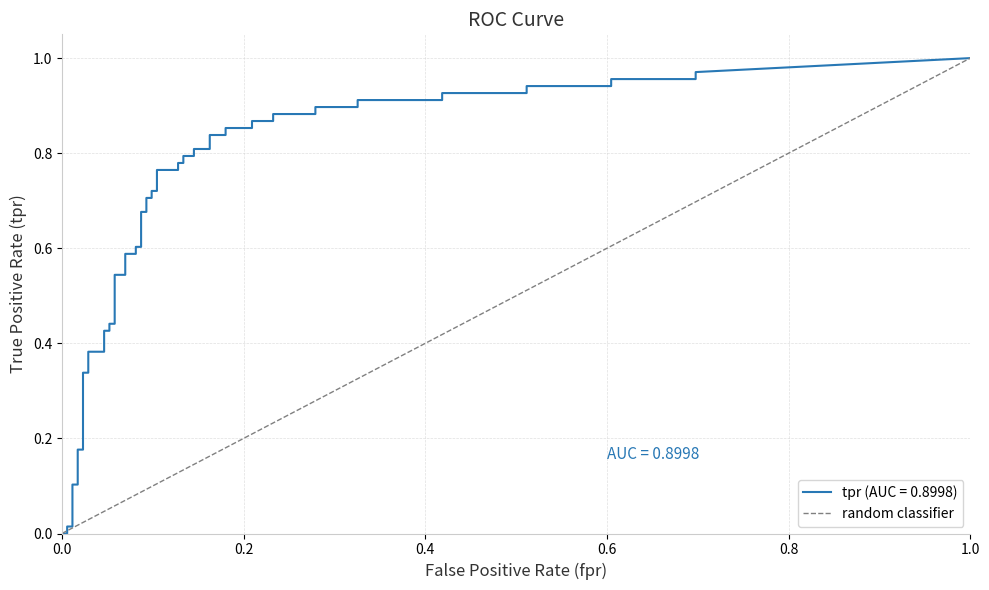

How many values are between 0 and 1?

2